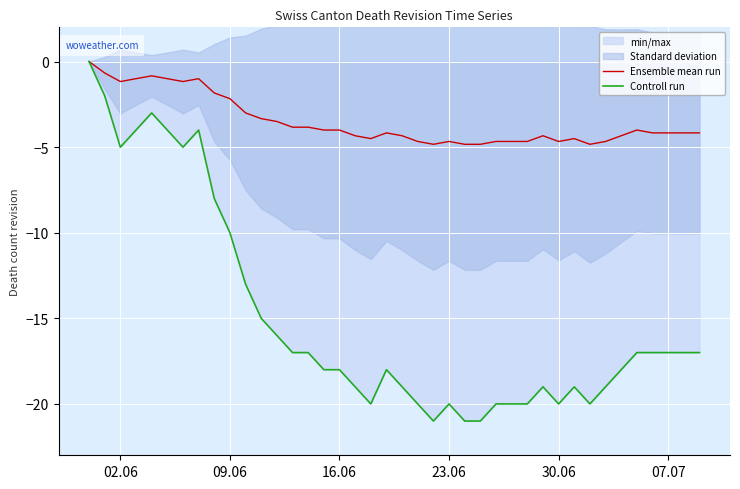

What is the minimum value for Ensemble mean run?

-4.8